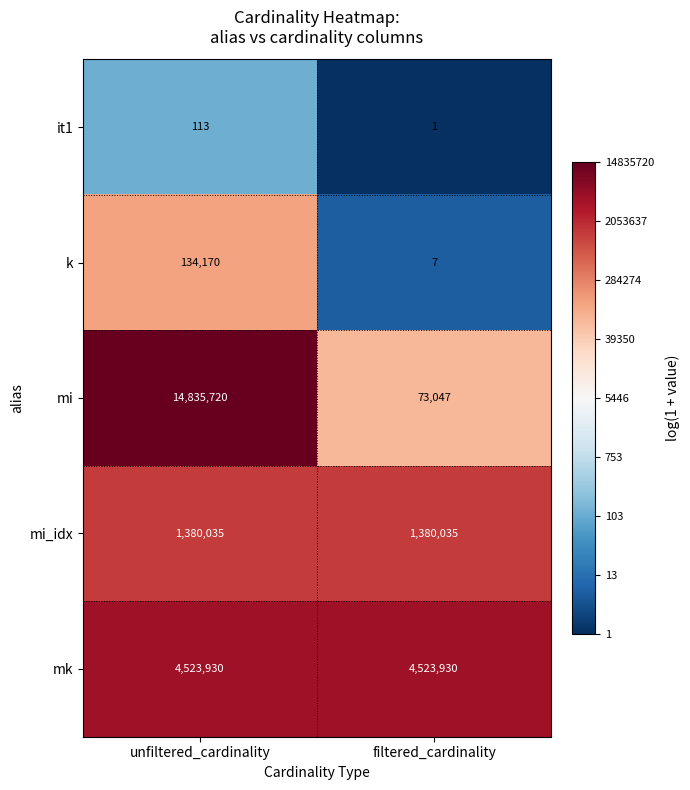

Reading left to right, transcribe all the data shown in this chart.

it1: unfiltered_cardinality=113	filtered_cardinality=1
k: unfiltered_cardinality=134170	filtered_cardinality=7
mi: unfiltered_cardinality=14835720	filtered_cardinality=73047
mi_idx: unfiltered_cardinality=1380035	filtered_cardinality=1380035
mk: unfiltered_cardinality=4523930	filtered_cardinality=4523930